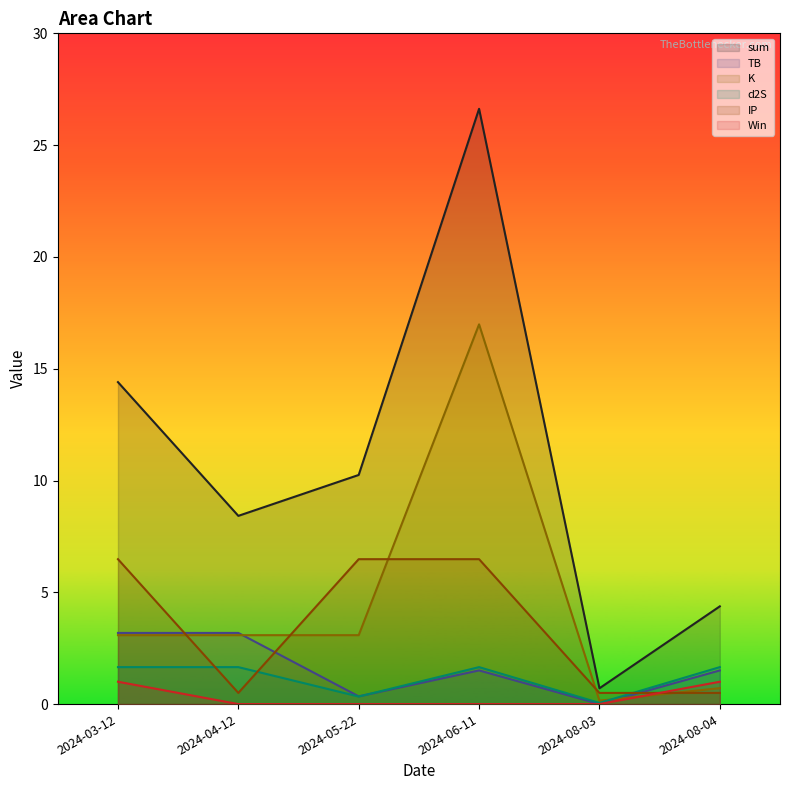

Reading right to left, what are all the values shown in this chart?

sum: 2024-03-12=14.4	2024-04-12=8.4	2024-05-22=10.2	2024-06-11=26.6	2024-08-03=0.7	2024-08-04=4.4
TB: 2024-03-12=3.2	2024-04-12=3.2	2024-05-22=0.3	2024-06-11=1.5	2024-08-03=0.0	2024-08-04=1.5
K: 2024-03-12=3.1	2024-04-12=3.1	2024-05-22=3.1	2024-06-11=17.0	2024-08-03=0.2	2024-08-04=0.7
d2S: 2024-03-12=1.7	2024-04-12=1.7	2024-05-22=0.3	2024-06-11=1.7	2024-08-03=0.1	2024-08-04=1.7
IP: 2024-03-12=6.5	2024-04-12=0.5	2024-05-22=6.5	2024-06-11=6.5	2024-08-03=0.5	2024-08-04=0.5
Win: 2024-03-12=1.0	2024-04-12=0.0	2024-05-22=0.0	2024-06-11=0.0	2024-08-03=0.0	2024-08-04=1.0